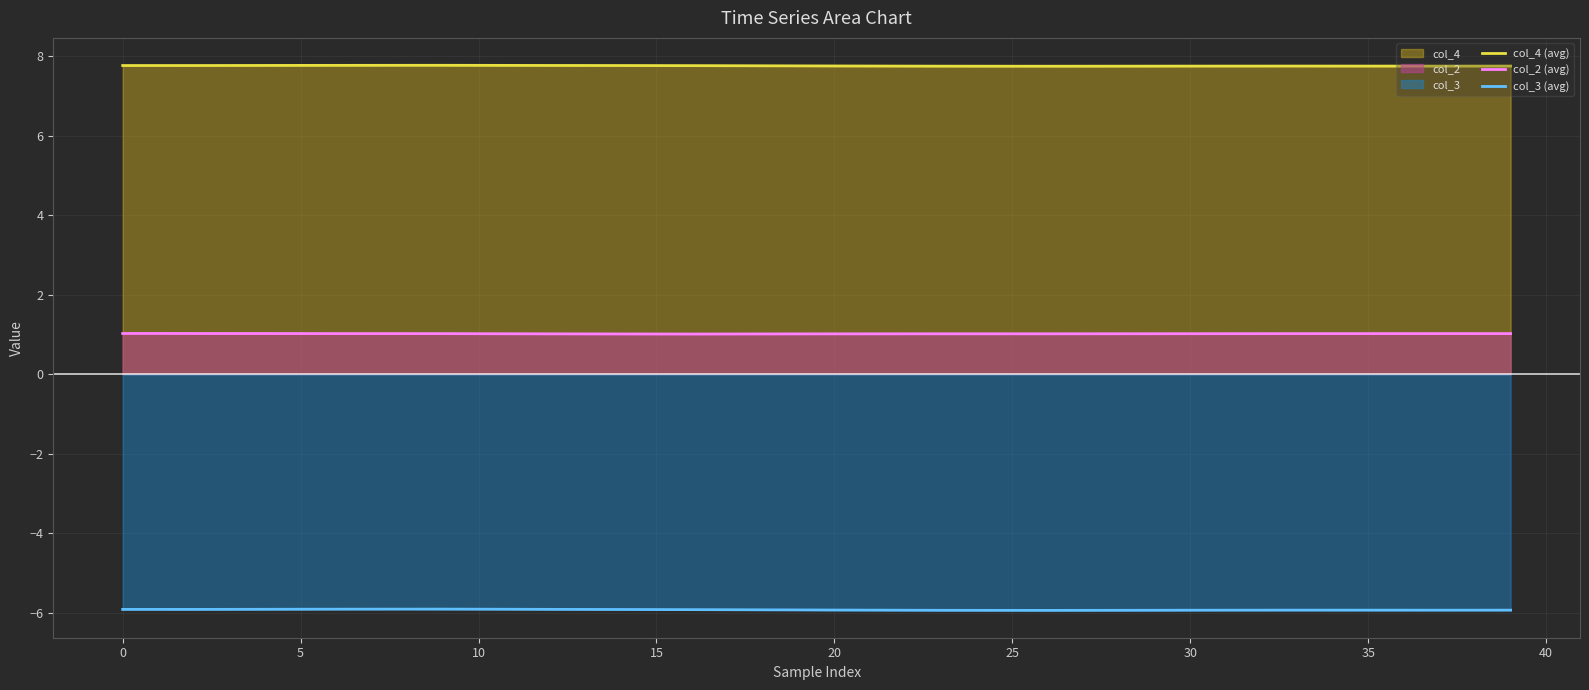

Which series has the largest total across all categories?

col_4 (avg)